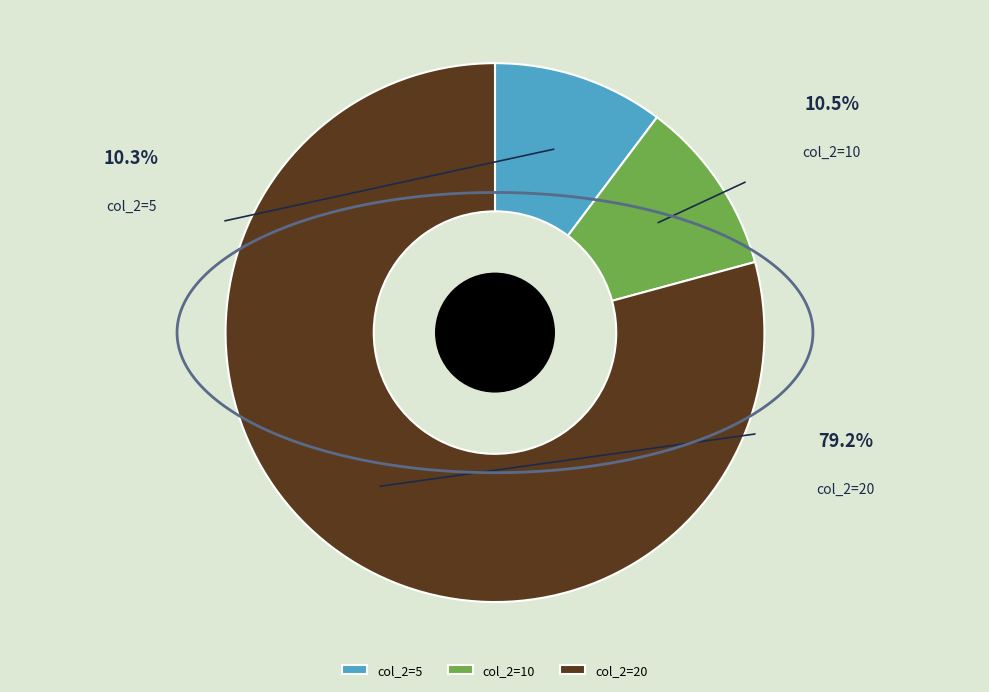

How many slices are in this pie chart?

3